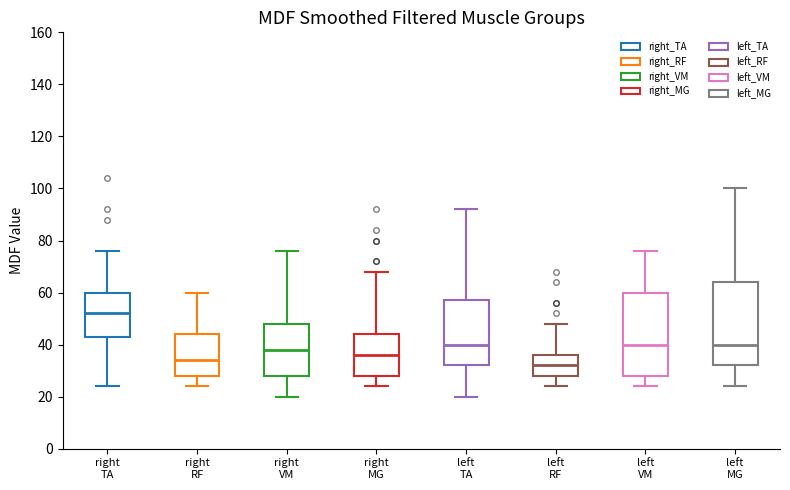

Reading left to right, transcribe this box plot: for each box, give where its median line is, the range the box spans, and where its two whiskers end, as read against the y-axis. The values are not printed on the chart, so give them approximately, as read against the axis.

right TA: median 52, box 44 to 60, whiskers 24 to 76
right RF: median 34, box 28 to 44, whiskers 24 to 60
right VM: median 38, box 28 to 48, whiskers 20 to 76
right MG: median 36, box 28 to 44, whiskers 24 to 68
left TA: median 40, box 32 to 58, whiskers 20 to 92
left RF: median 32, box 28 to 36, whiskers 24 to 48
left VM: median 40, box 28 to 60, whiskers 24 to 76
left MG: median 40, box 32 to 64, whiskers 24 to 100